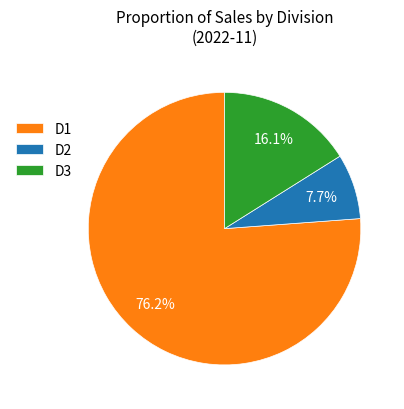

To the nearest percent, what is the average slice percentage?

33%